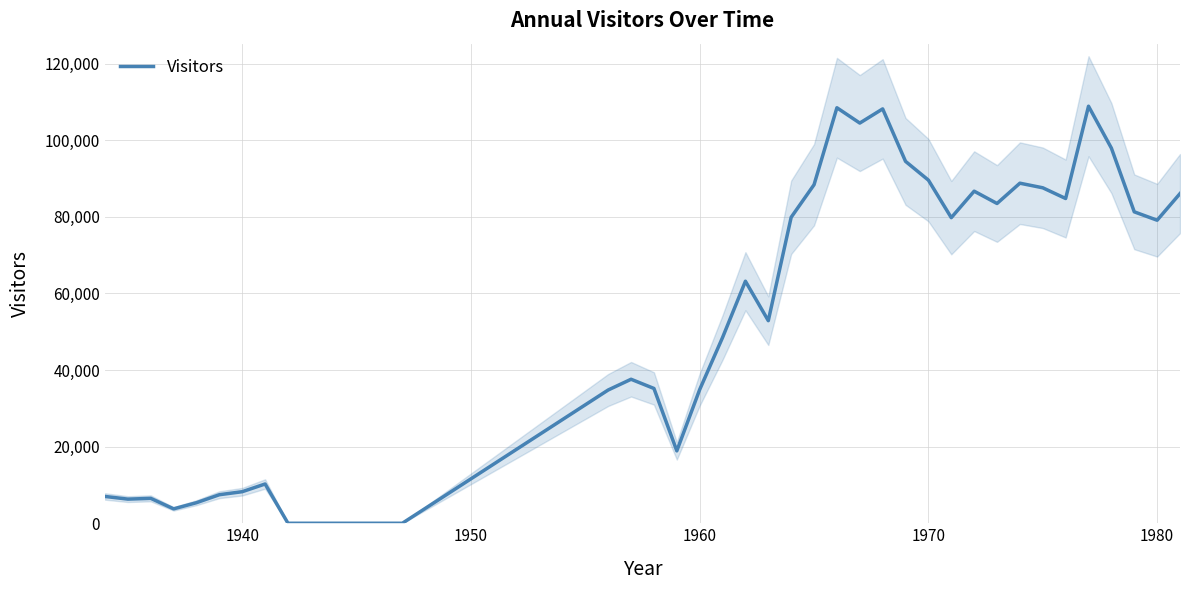

Is this an area chart (filled region under the line)?

No